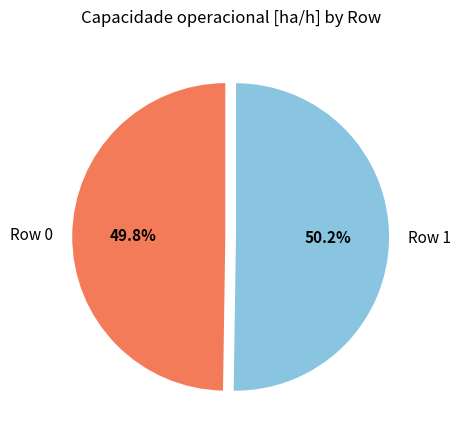

Does any single category account for the majority?

Yes